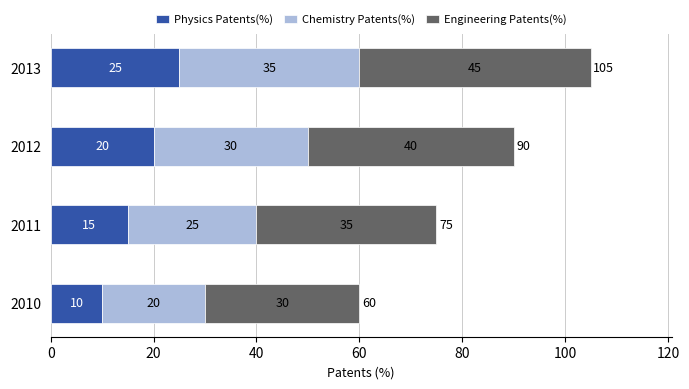

At which label does Physics Patents(%) reach its peak?

2013